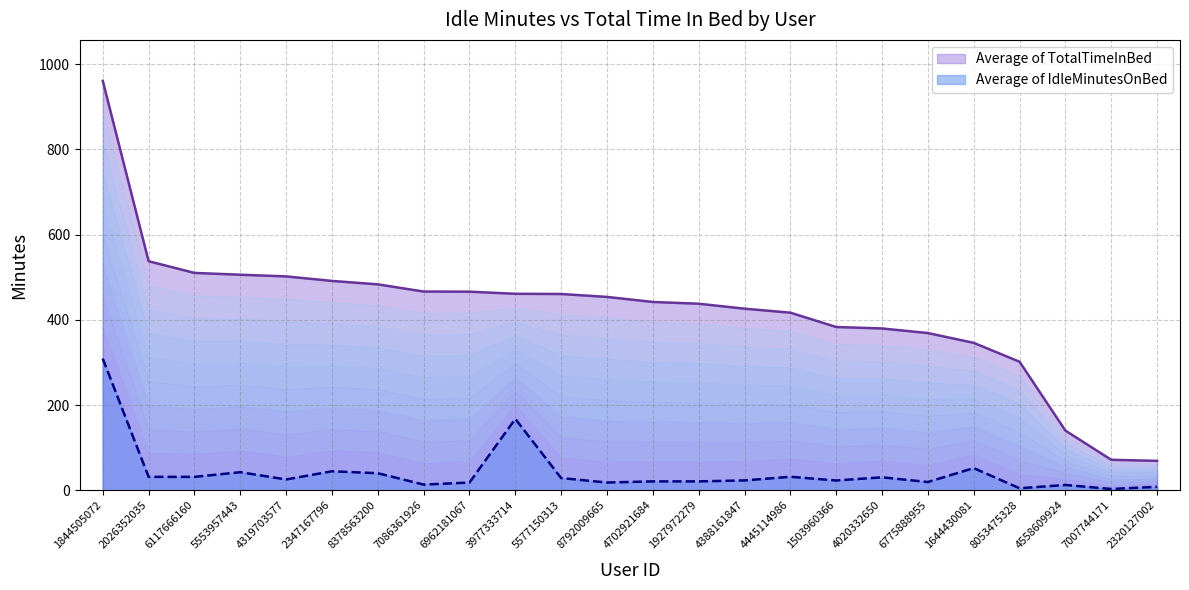

What is the average value of the Average of IdleMinutesOnBed series?

42.4